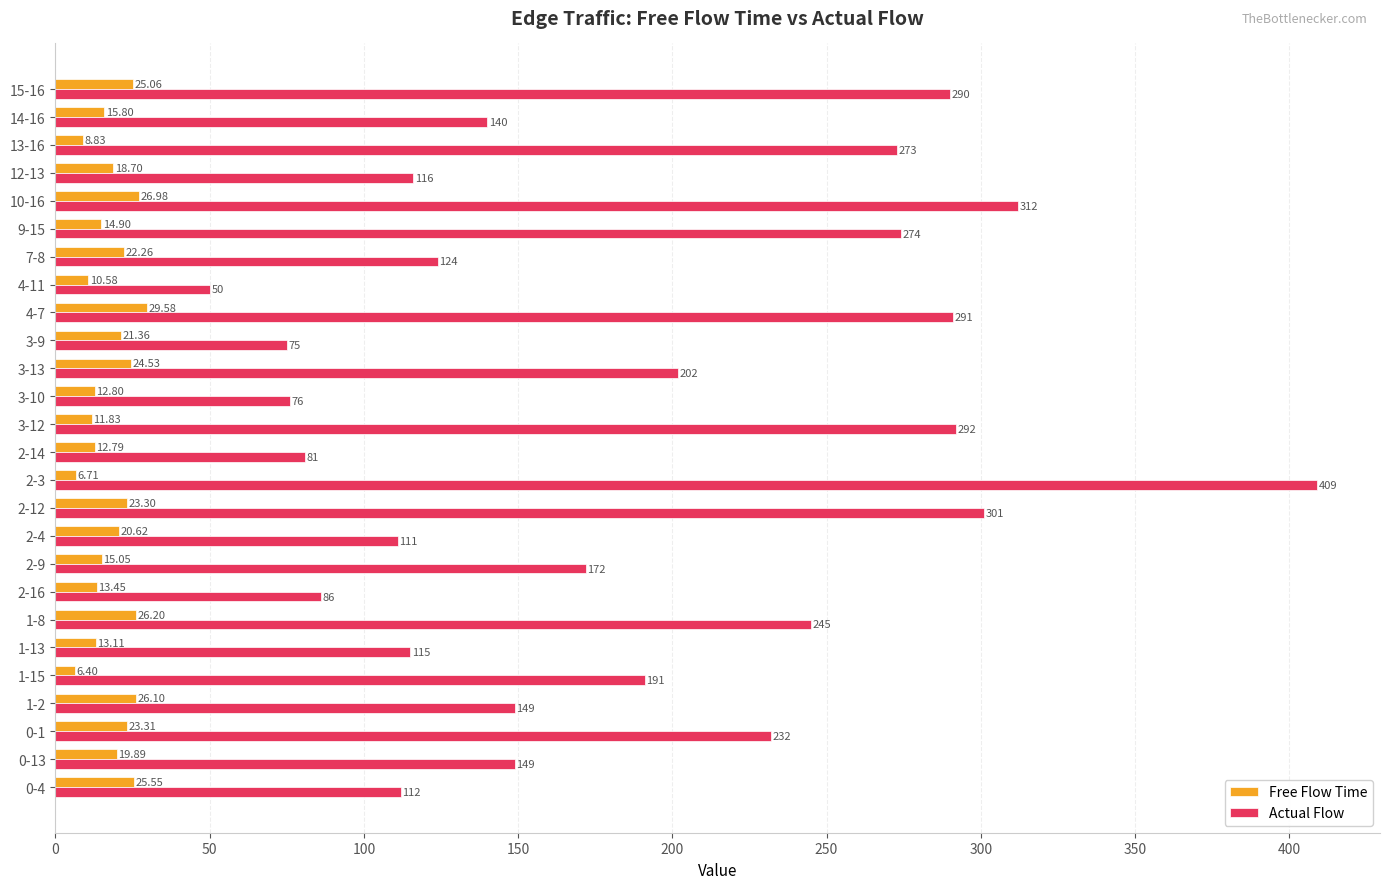

Is the value of Free Flow Time at 1-8 greater than the value of Actual Flow at 15-16?

No